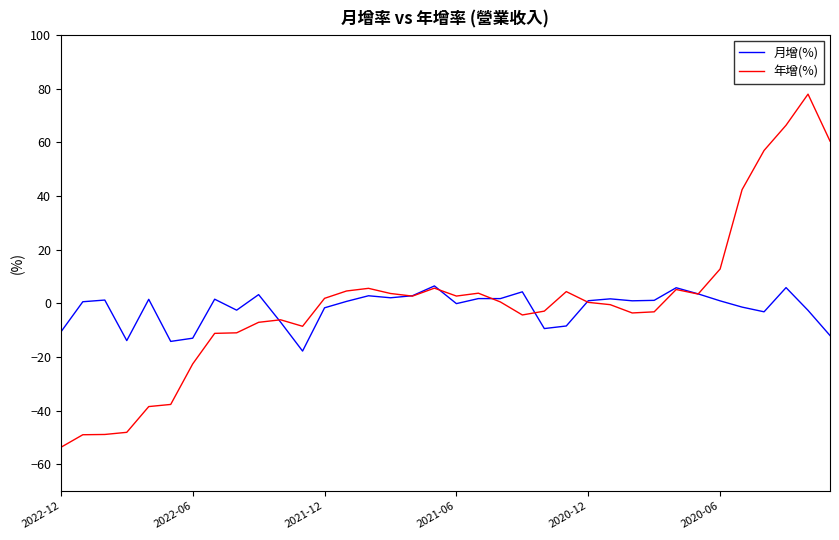

Which series has the largest range (max minus min)?

年增(%)